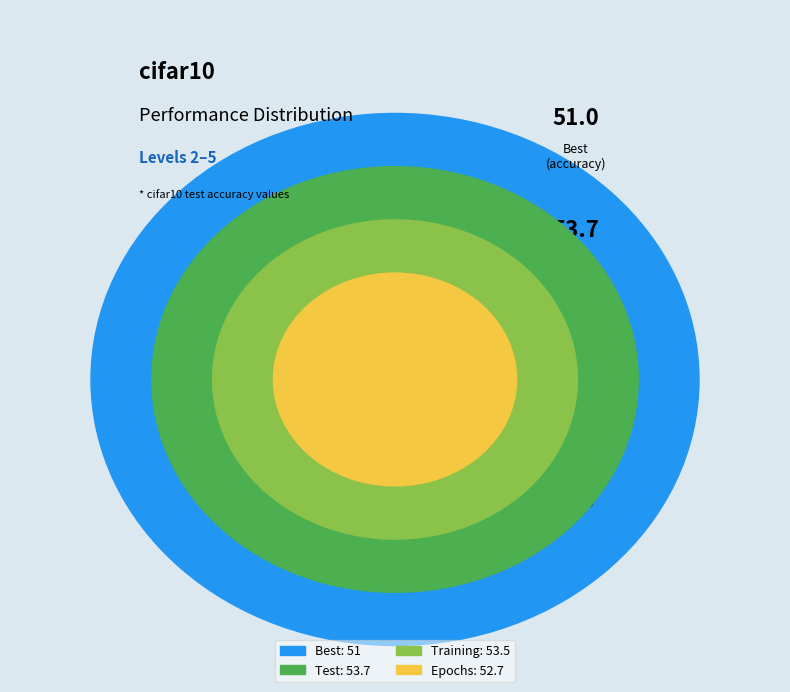

Rank the categories by value from highest to lowest.

Test, Training, Epochs, Best